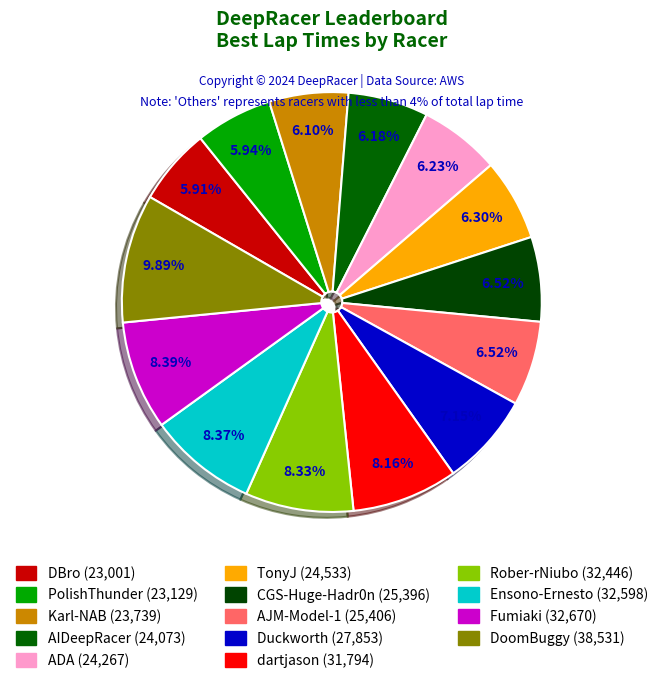

Is there a majority slice in this chart?

No